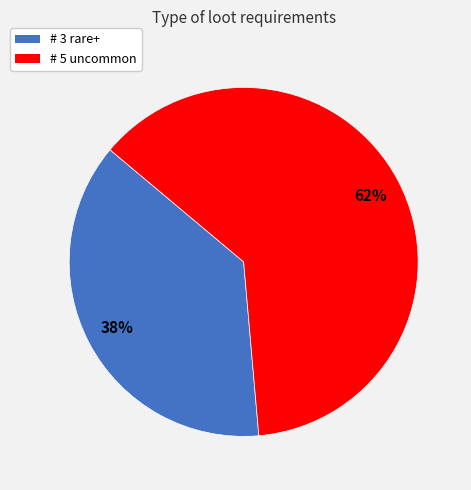

Does # 5 uncommon represent more than half of the total?

Yes